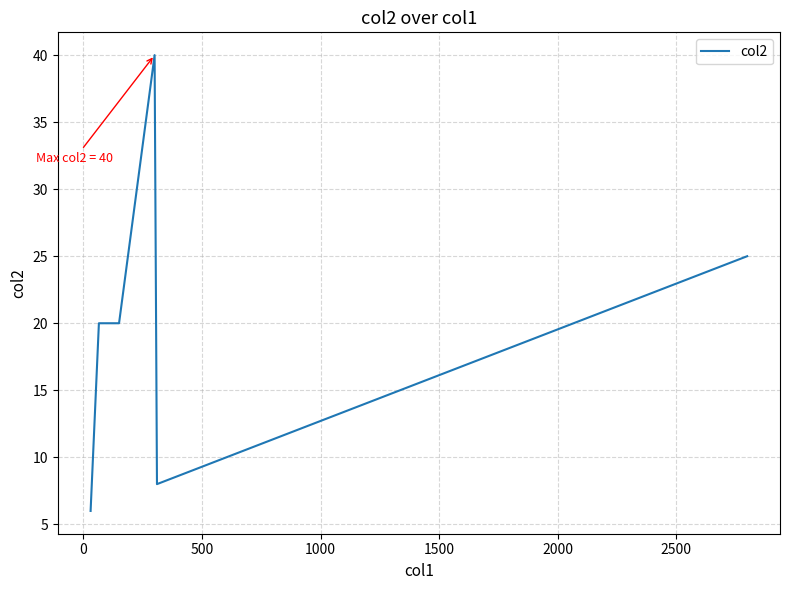

What is the minimum value shown in the chart?

6